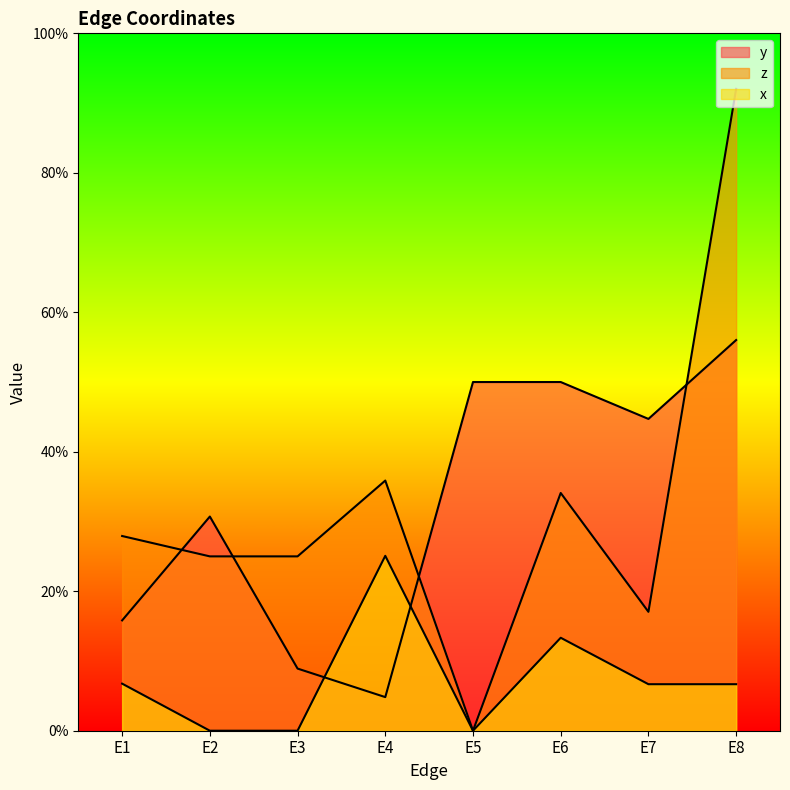

At which label does z reach its peak?

E8